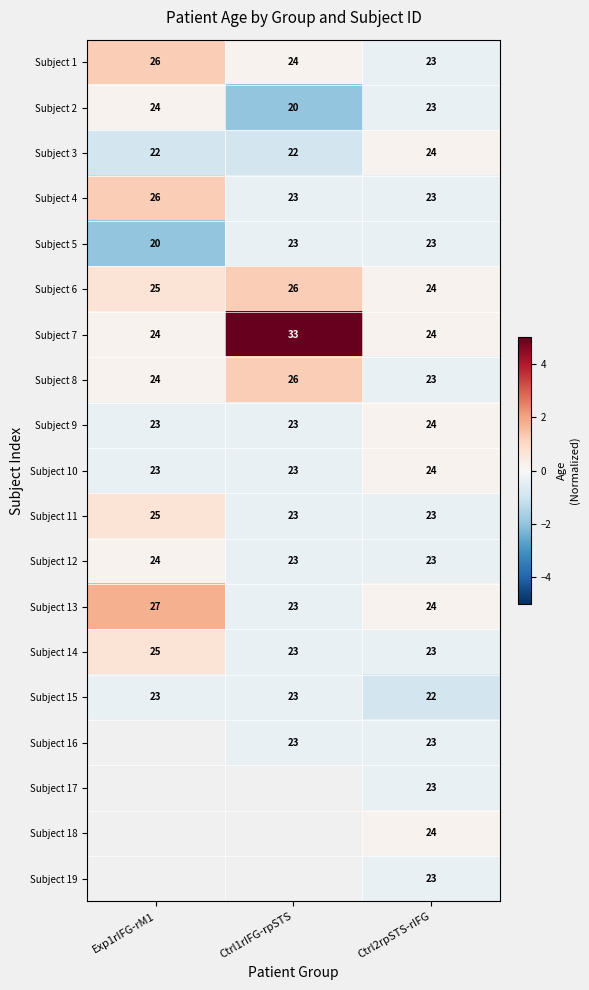

Is the value of Subject 2 at Exp1rIFG-rM1 greater than the value of Subject 5 at Exp1rIFG-rM1?

Yes